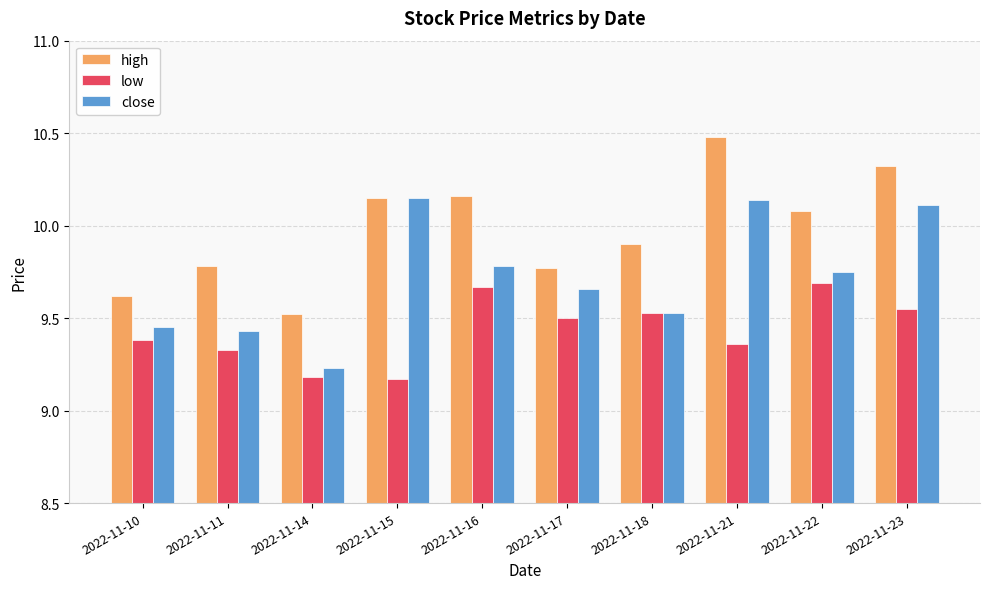

Between 2022-11-11 and 2022-11-16, which series saw the biggest shift?

high